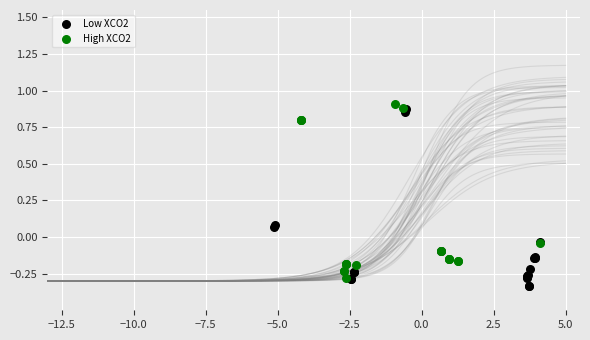

What are all the series names shown in the legend?

Low XCO2, High XCO2